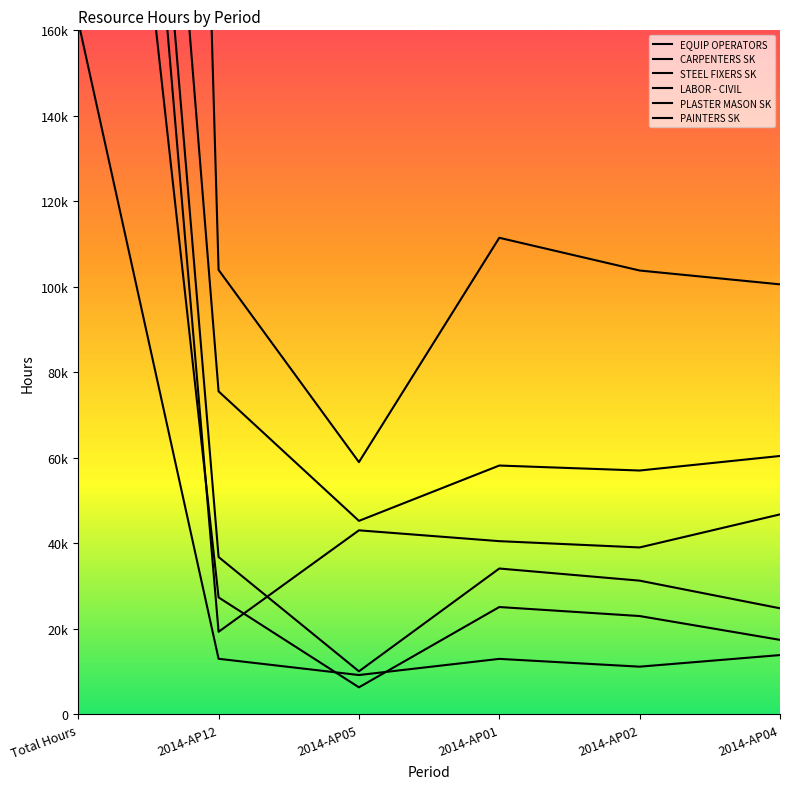

Reading right to left, transcribe all the data shown in this chart.

EQUIP OPERATORS: 2014-AP04=13853	2014-AP02=11141	2014-AP01=12964	2014-AP05=9183	2014-AP12=12985	Total Hours=162108
CARPENTERS SK: 2014-AP04=24794	2014-AP02=31263	2014-AP01=34102	2014-AP05=10050	2014-AP12=36787	Total Hours=430942
STEEL FIXERS SK: 2014-AP04=17411	2014-AP02=22983	2014-AP01=25092	2014-AP05=6307	2014-AP12=27341	Total Hours=325360
LABOR - CIVIL: 2014-AP04=100578	2014-AP02=103814	2014-AP01=111468	2014-AP05=58990	2014-AP12=103960	Total Hours=1242744
PLASTER MASON SK: 2014-AP04=60428	2014-AP02=57026	2014-AP01=58192	2014-AP05=45248	2014-AP12=75542	Total Hours=482981
PAINTERS SK: 2014-AP04=46764	2014-AP02=39031	2014-AP01=40502	2014-AP05=43034	2014-AP12=19297	Total Hours=405365